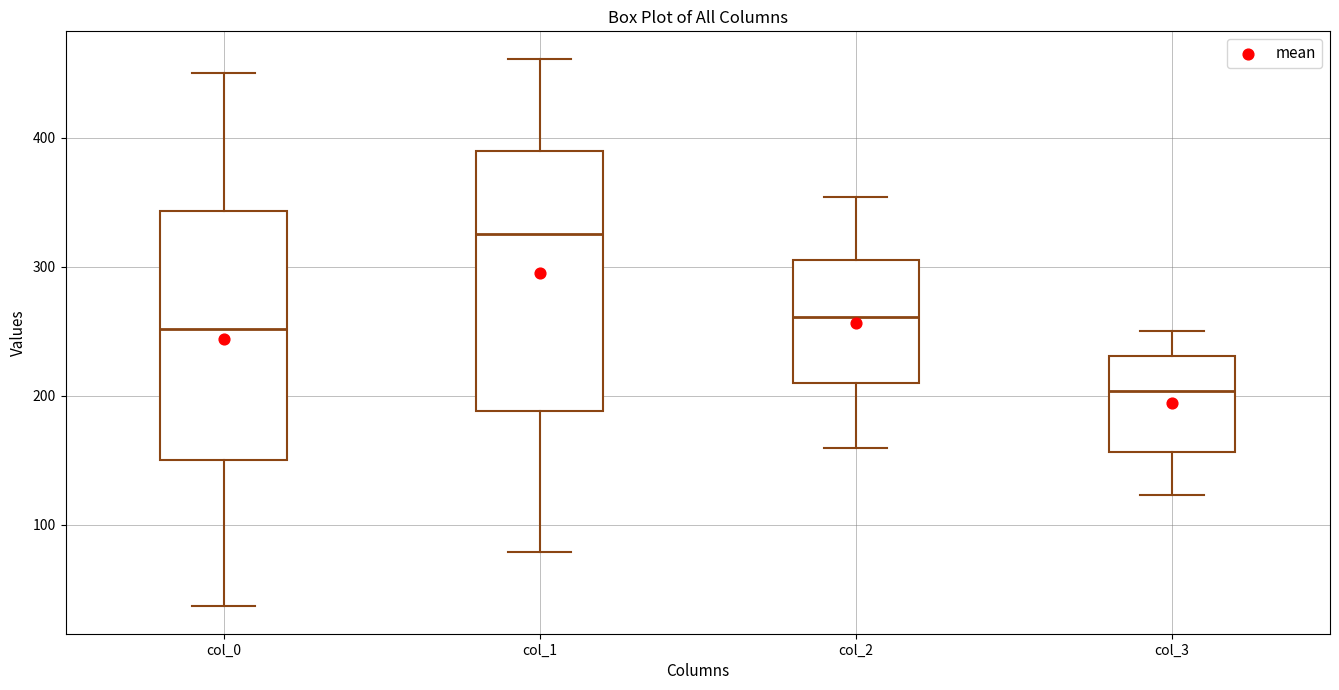

Reading left to right, transcribe this box plot: for each box, give where its median line is, the range the box spans, and where its two whiskers end, as read against the y-axis. The values are not printed on the chart, so give them approximately, as read against the axis.

col_0: median 250, box 150 to 340, whiskers 40 to 450
col_1: median 330, box 190 to 390, whiskers 80 to 460
col_2: median 260, box 210 to 300, whiskers 160 to 350
col_3: median 200, box 160 to 230, whiskers 120 to 250